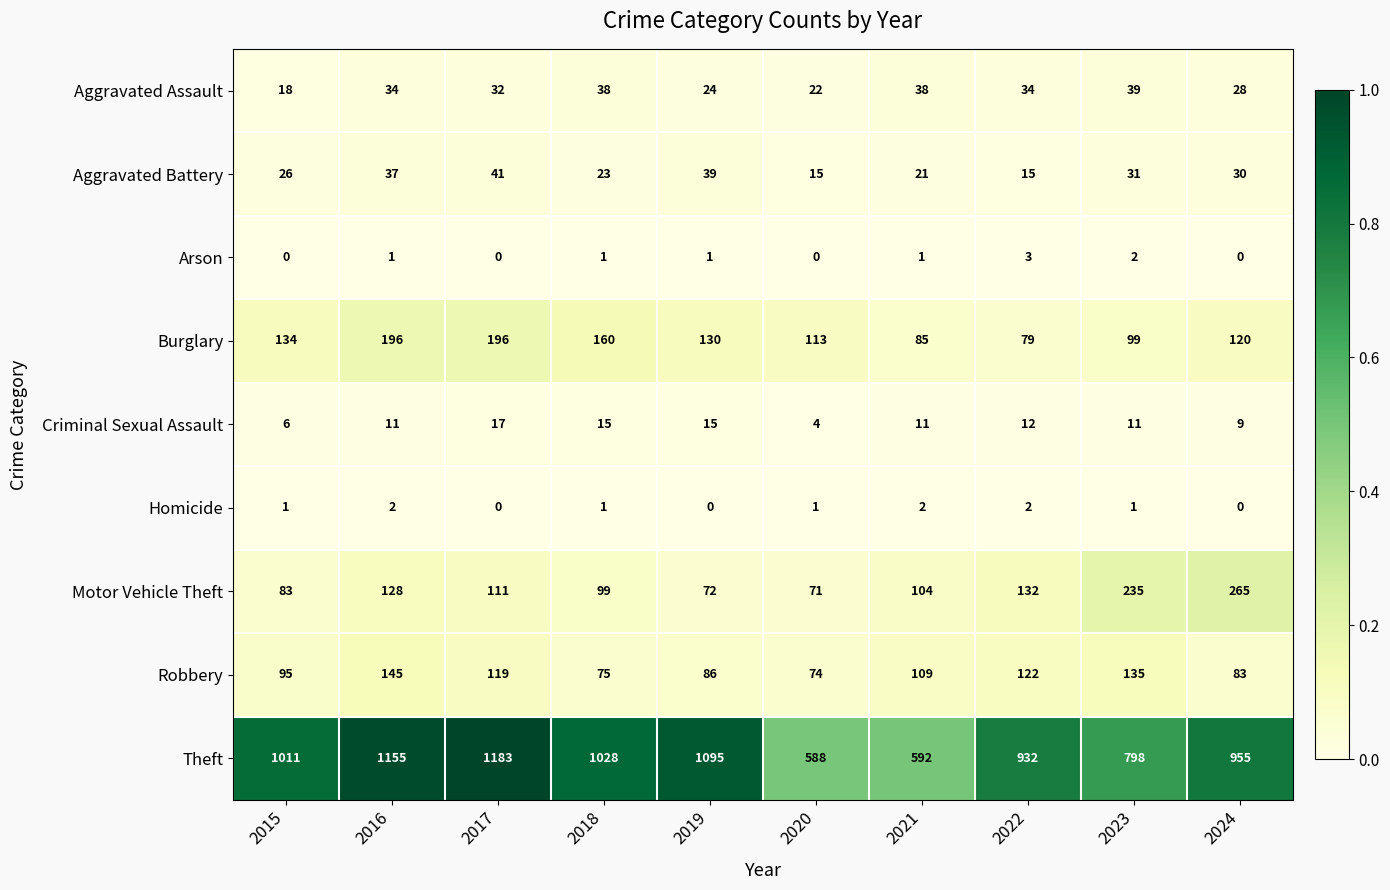

What is the sum of the Robbery values at 2015 and 2018?

170